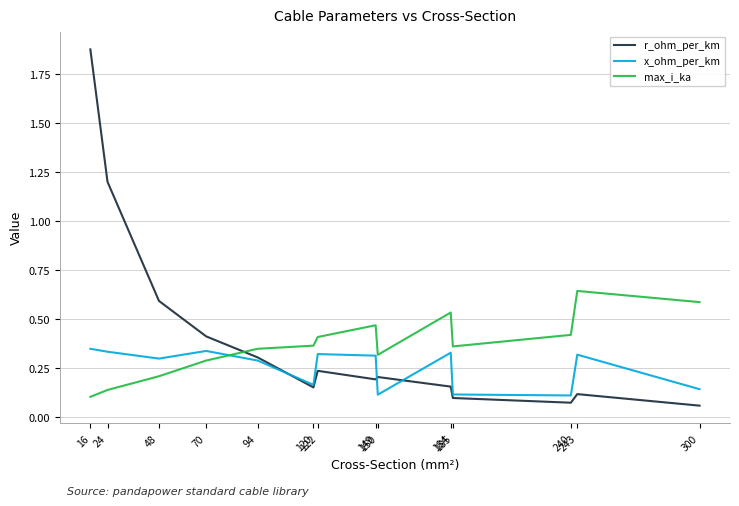

Which series has the widest spread of values?

r_ohm_per_km